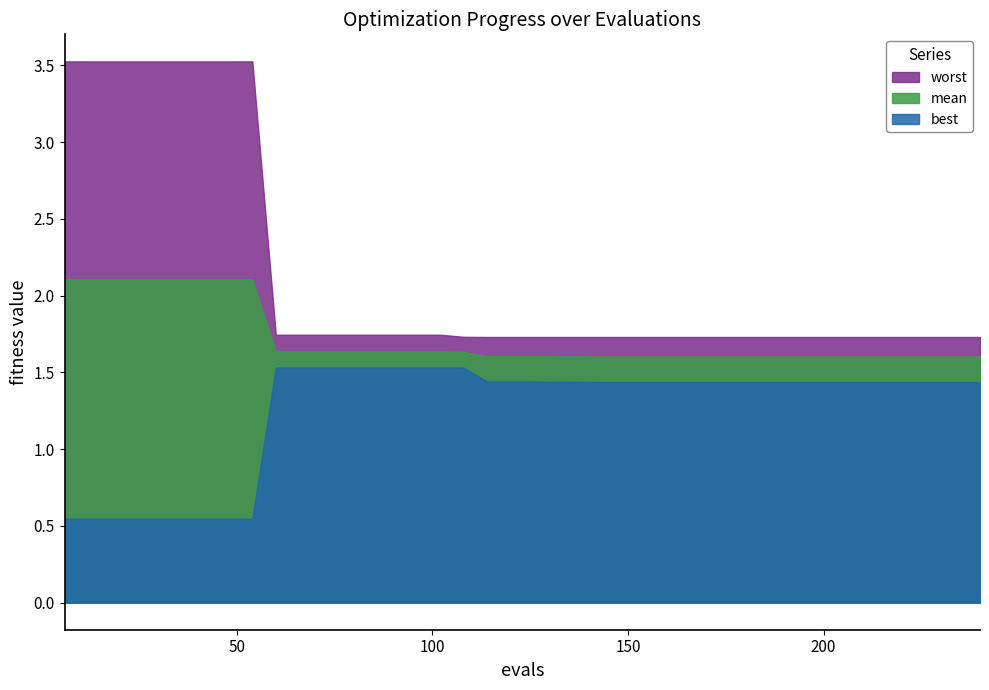

Which series has the largest total across all categories?

worst